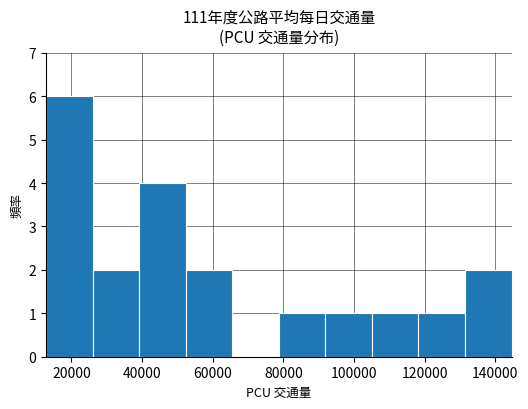

Reading left to right, transcribe this chart: for each bar, give the range it covers on the x-axis and its height. Neither the bar edges nor the heights are printed on the chart, so give them approximately, as read against the axes.

12000 to 26000: 6
26000 to 40000: 2
40000 to 52000: 4
52000 to 66000: 2
66000 to 78000: 0
78000 to 92000: 1
92000 to 106000: 1
106000 to 118000: 1
118000 to 132000: 1
132000 to 144000: 2